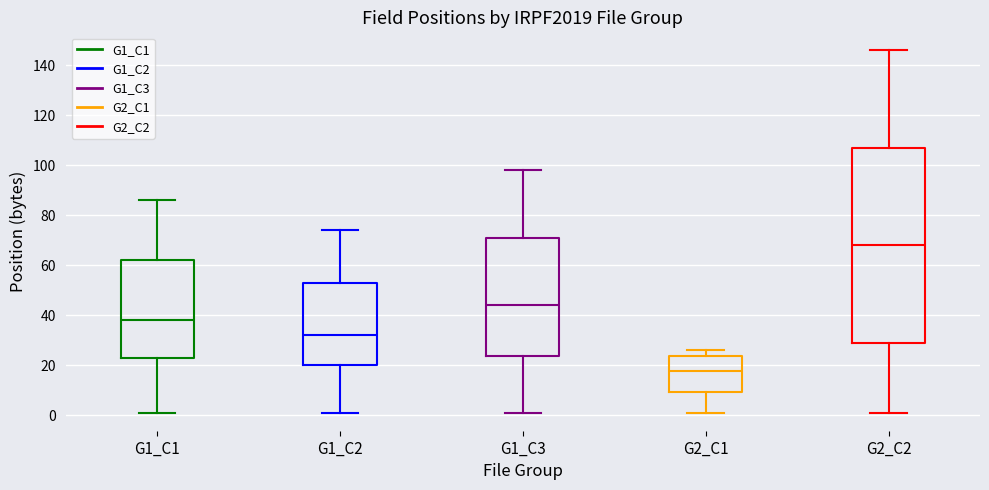

Which box's median line is the highest?

G2_C2